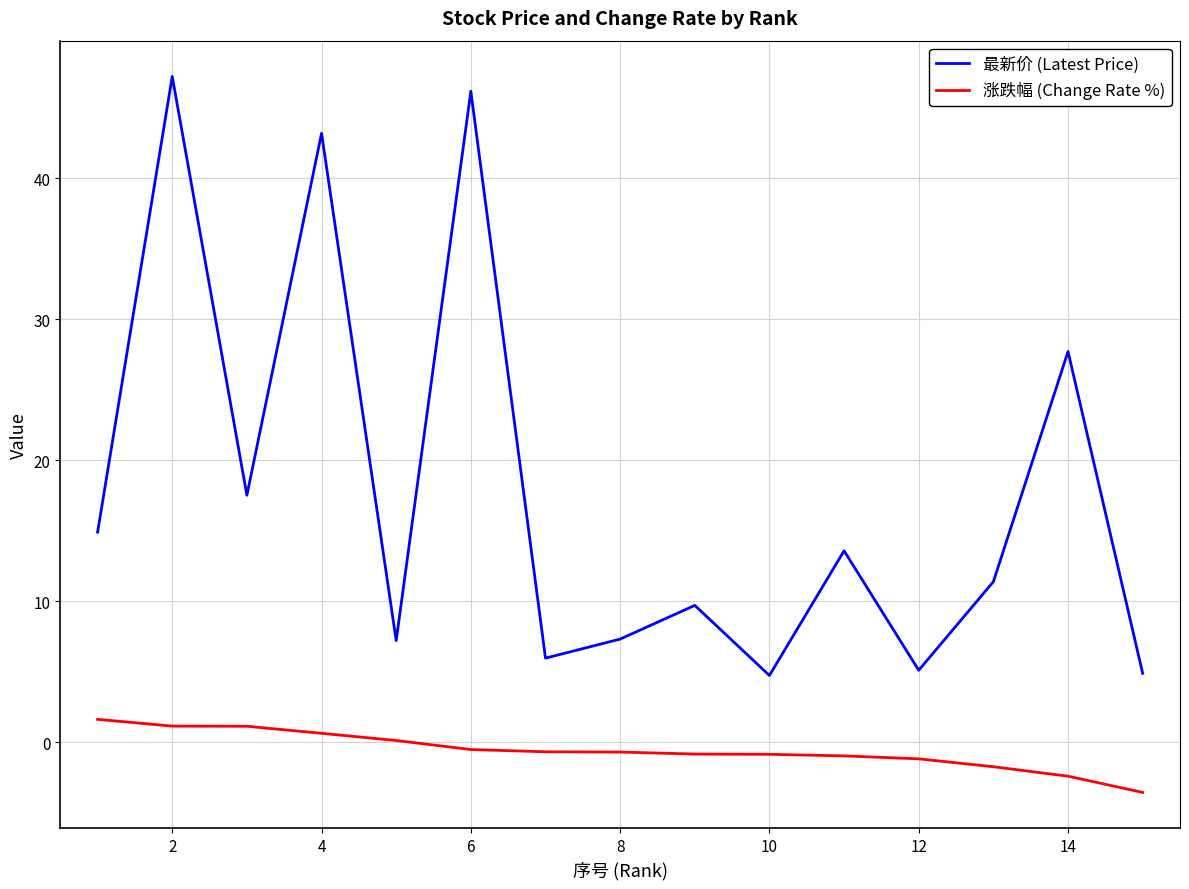

List the series in order of their overall mean, lowest first.

涨跌幅 (Change Rate %), 最新价 (Latest Price)